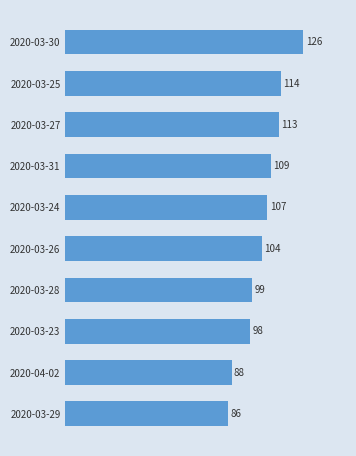

What is the difference between the maximum and minimum values?

40